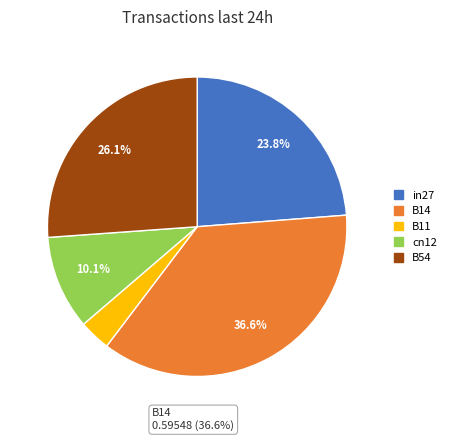

True or false: cn12 accounts for 1% of the total.

False